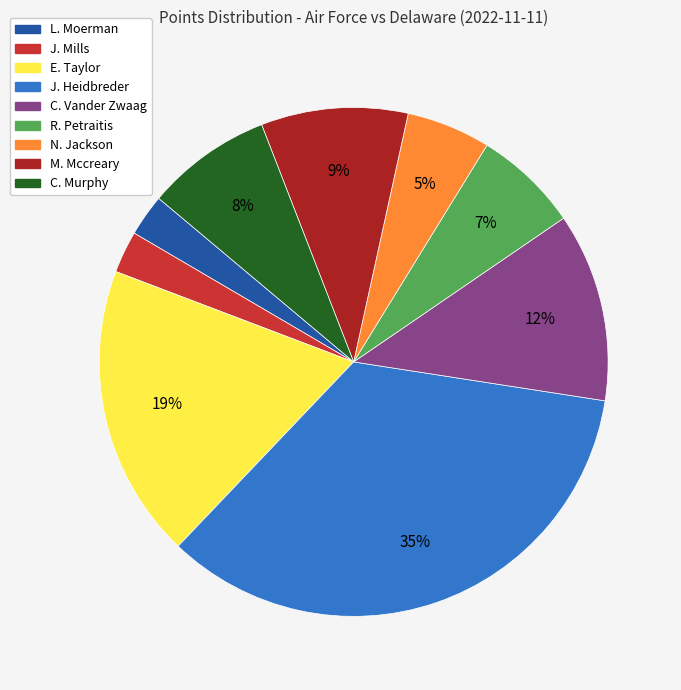

What is the largest slice in the pie chart?

J. Heidbreder